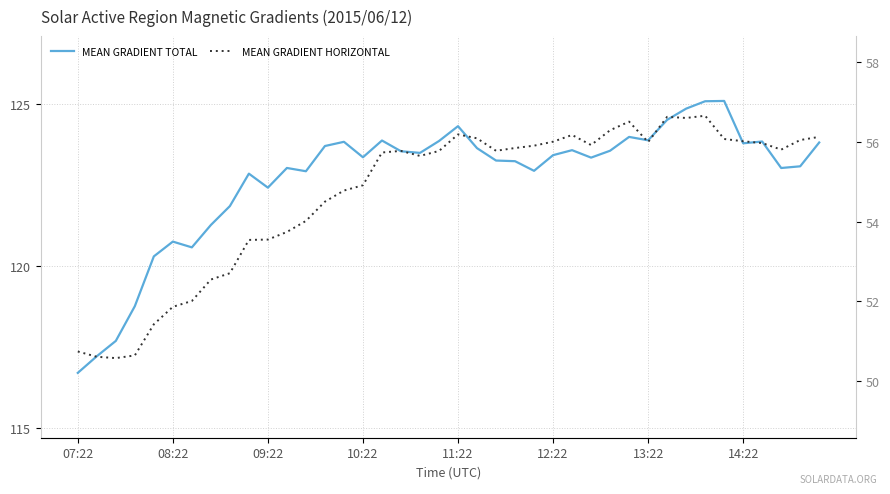

What is the sum of the MEAN GRADIENT TOTAL values at 37 and 15?

246.4